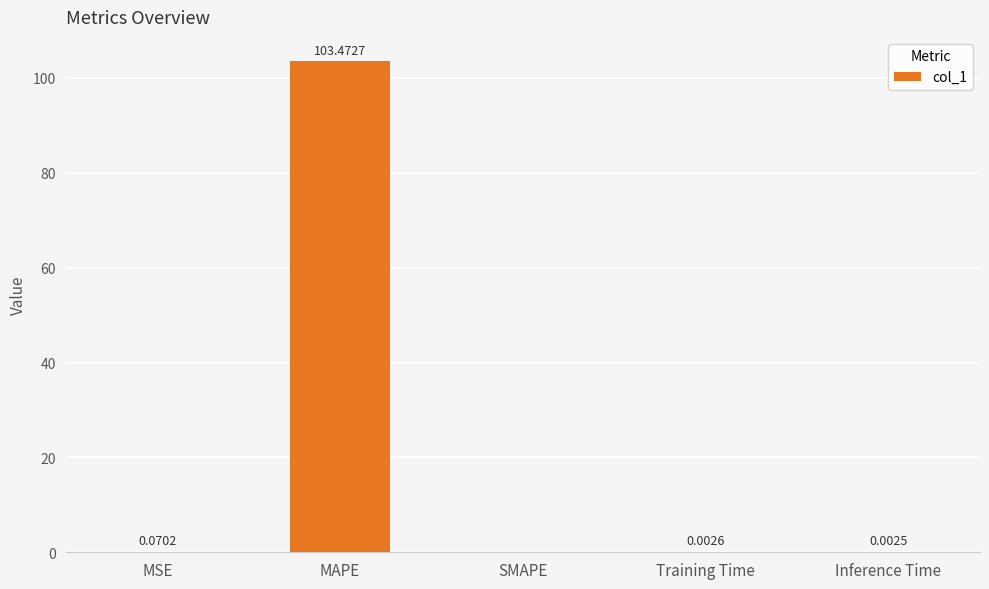

What is the change in value from MAPE to SMAPE?

-103.5